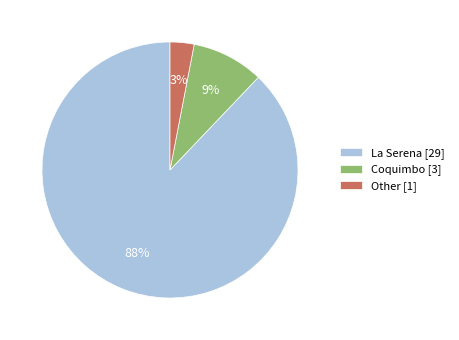

To the nearest percent, what portion does La Serena represent?

88%